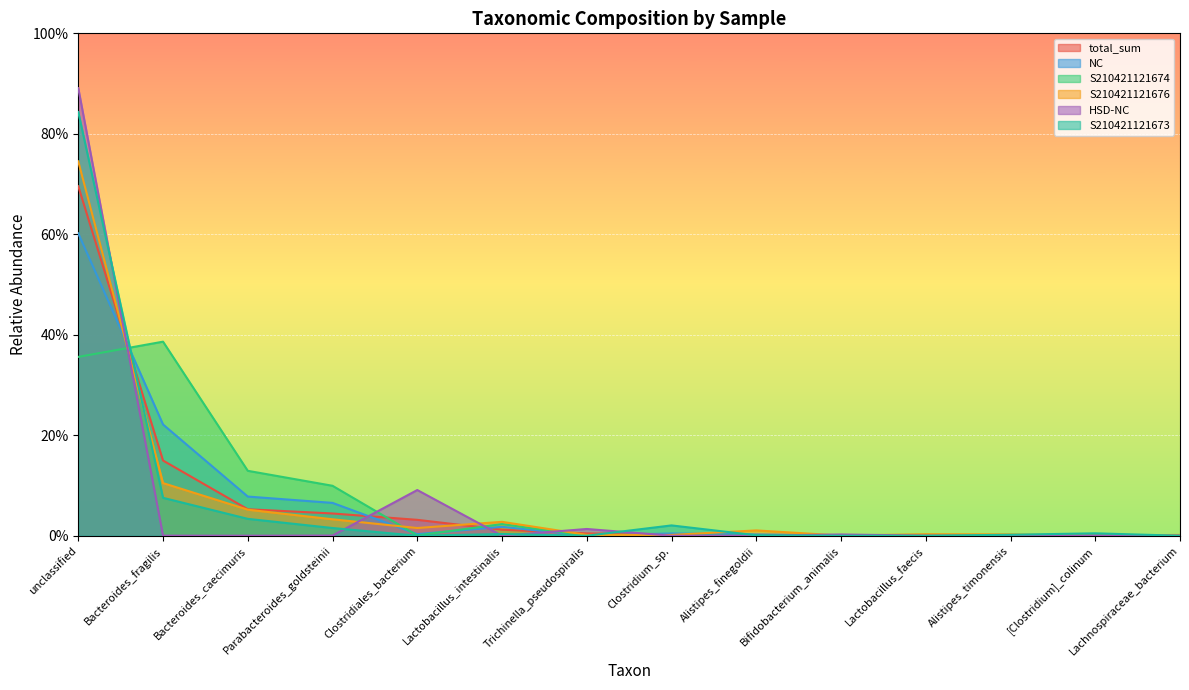

Is it true that HSD-NC equals 0.0 at Lactobacillus_faecis?

True